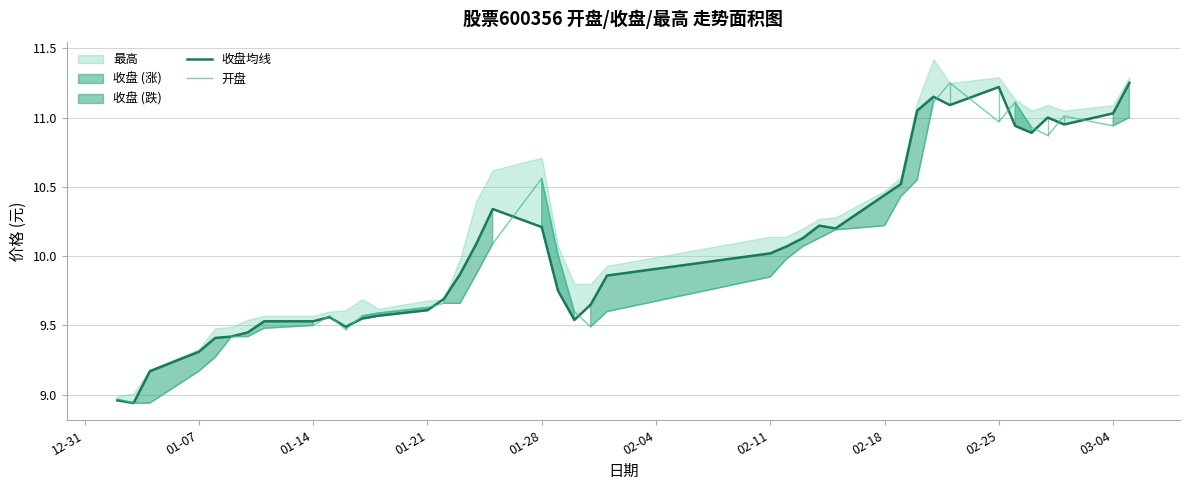

How many interior local valleys does the 收盘均线 series have?

7